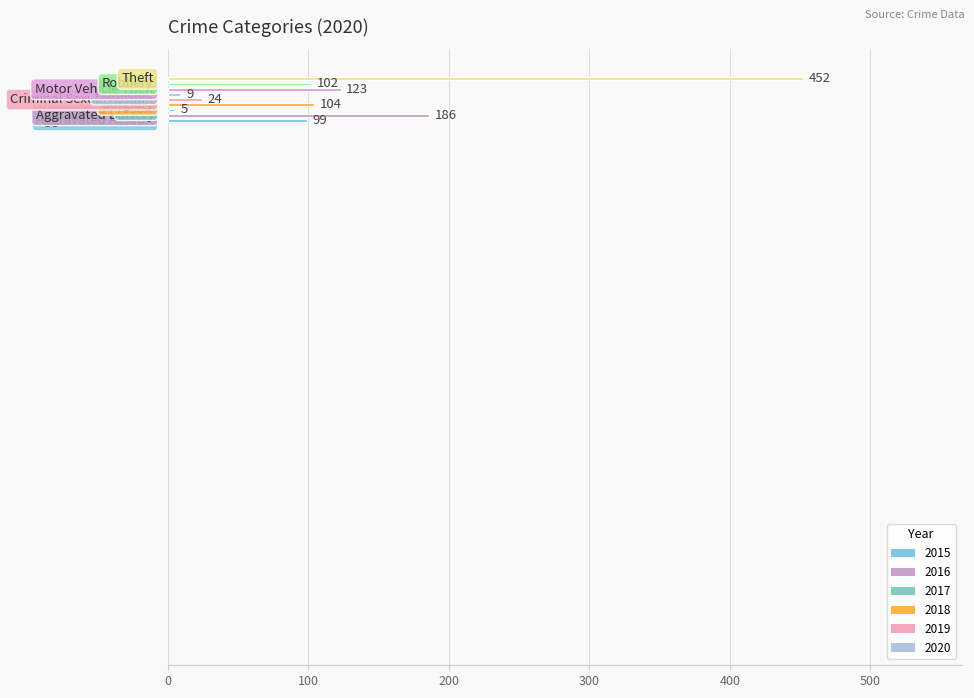

How many data points are less than 102?

4